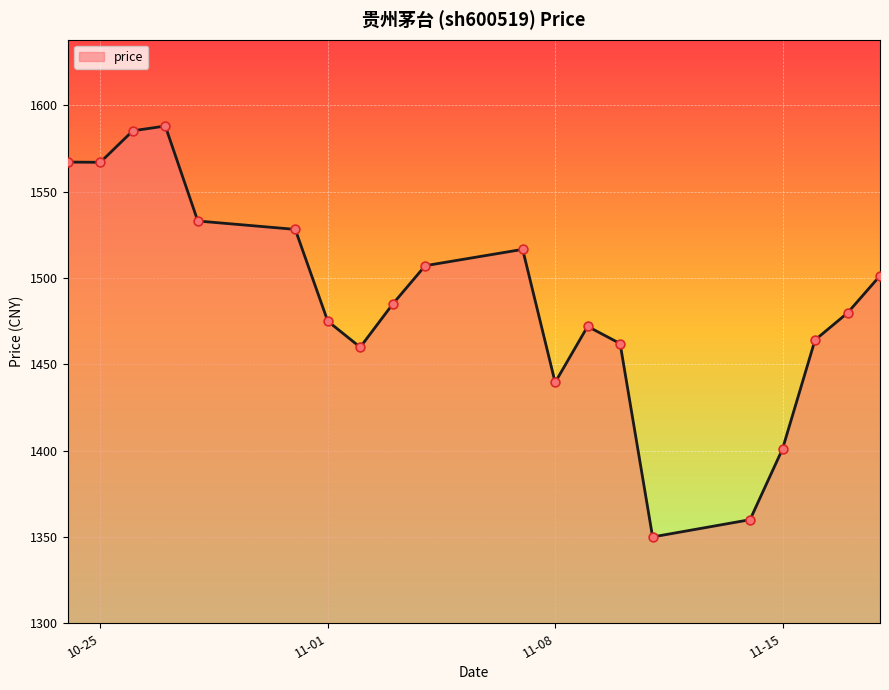

What is the approximate value at 11-08?

1439.5